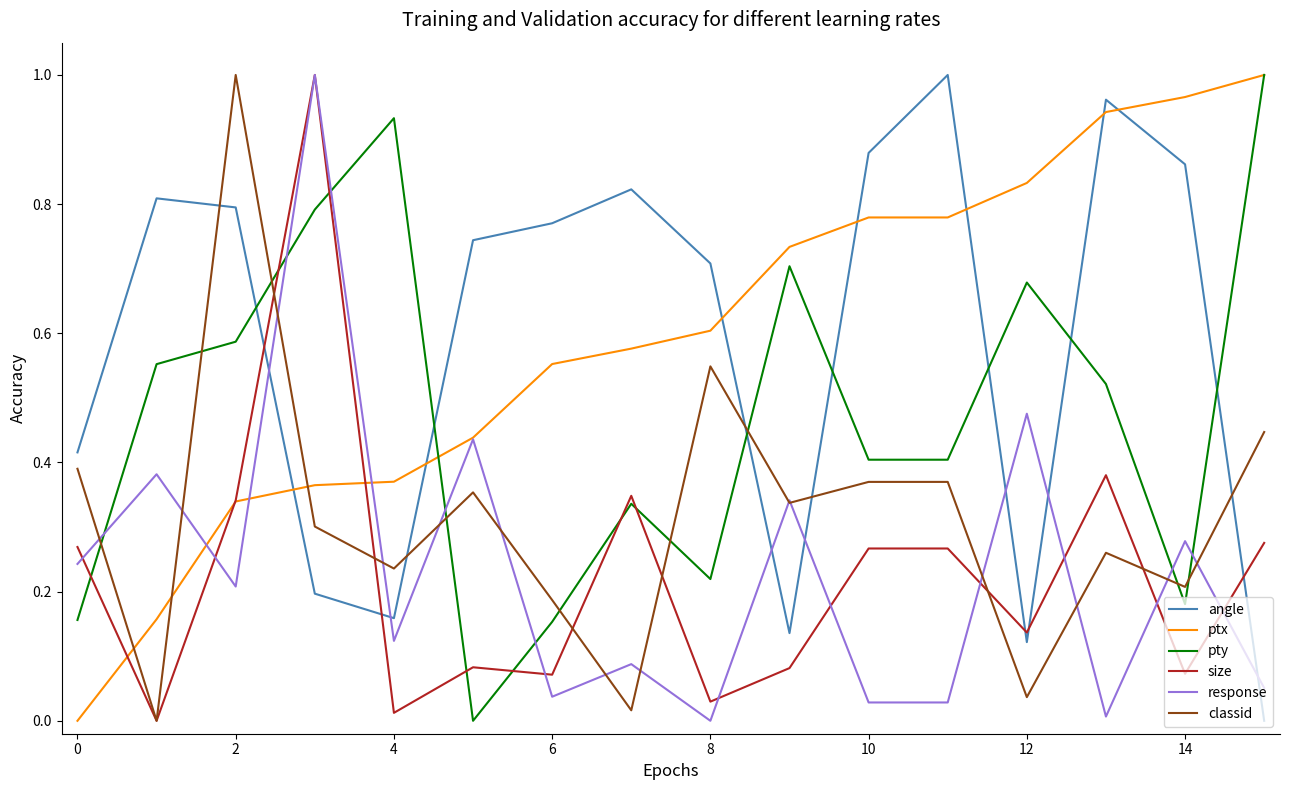

How many intersections are there between classid and angle?

5